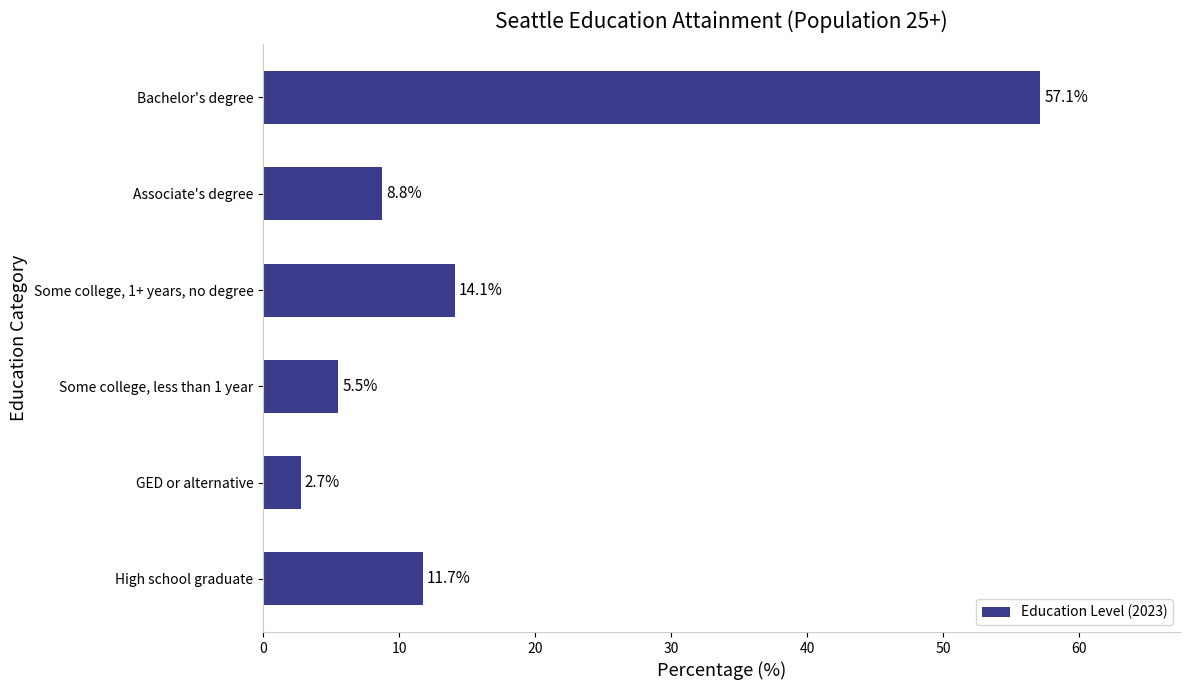

Are the bars grouped side by side (vs. stacked)?

No